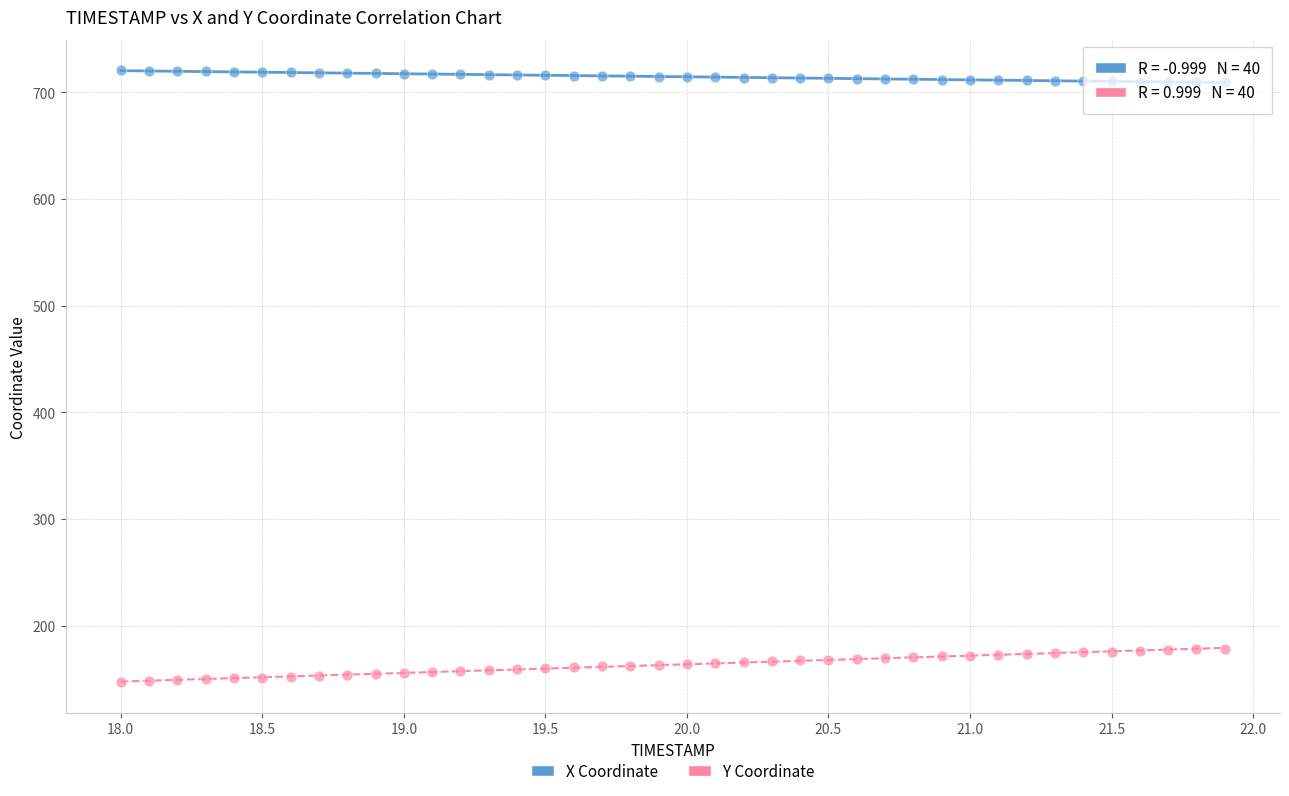

Which series reaches the maximum Y coordinate?

X Coordinate